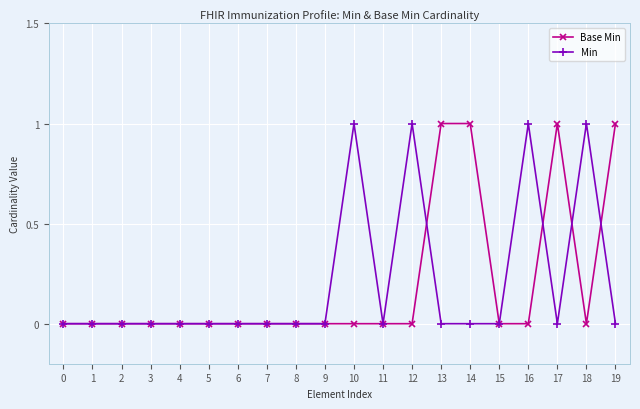

How many distinct data groups are displayed?

2